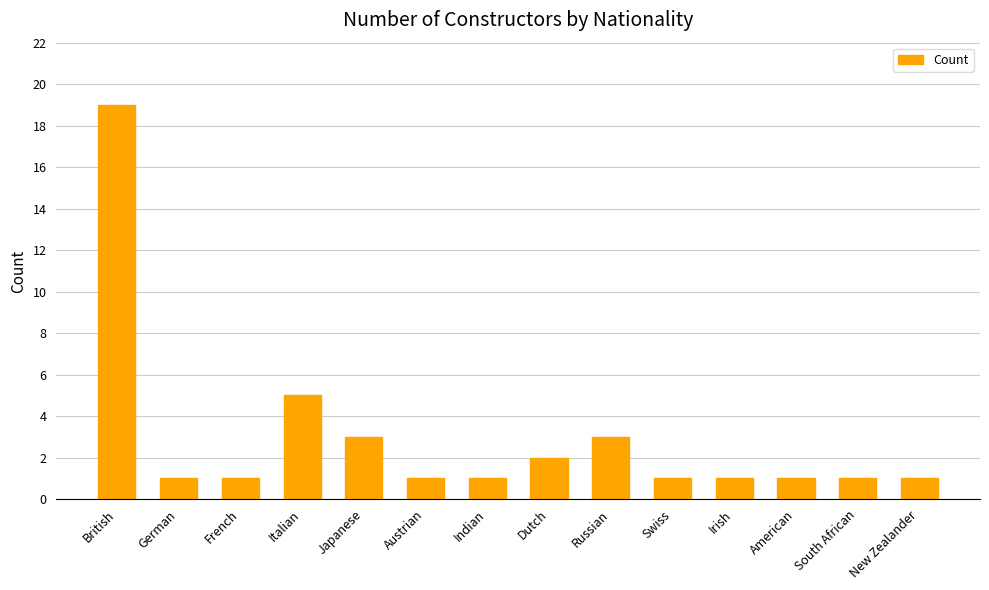

What is the average value?

3